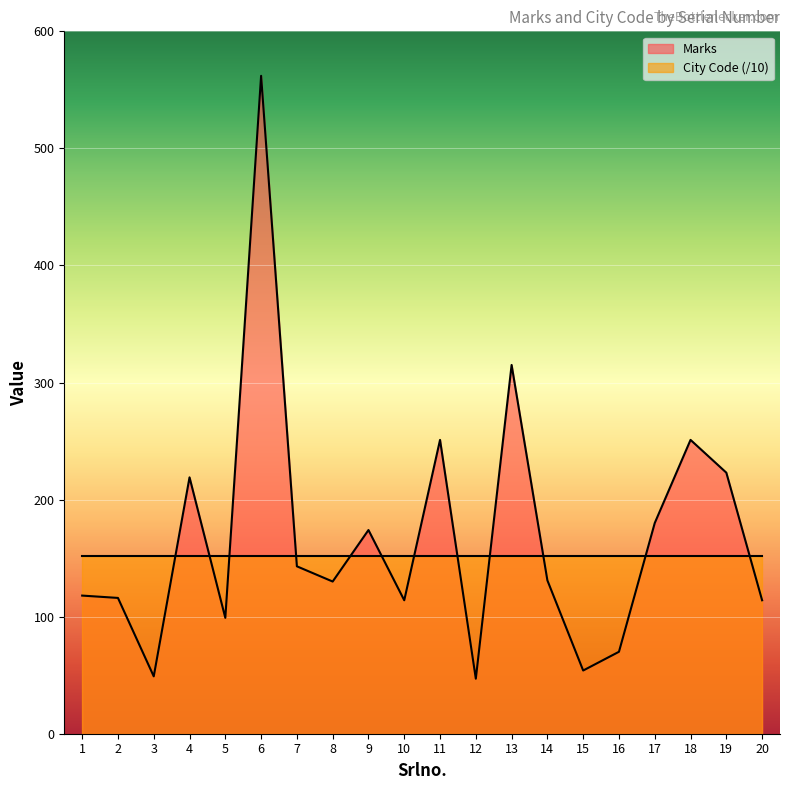

What is the difference between the maximum and second lowest values?

513